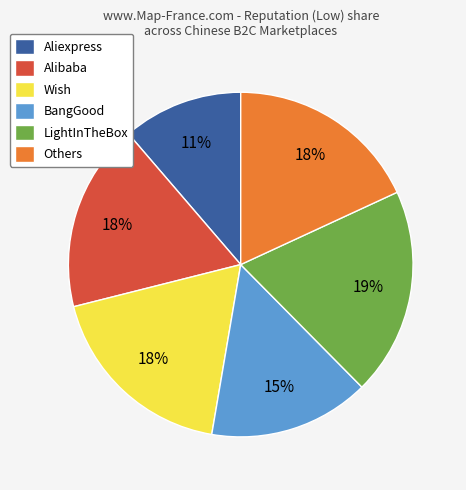

Between Others and BangGood, which is larger?

Others